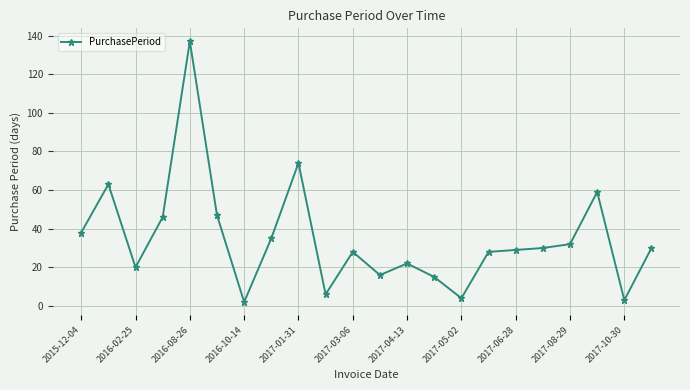

What is the maximum value shown in the chart?

137